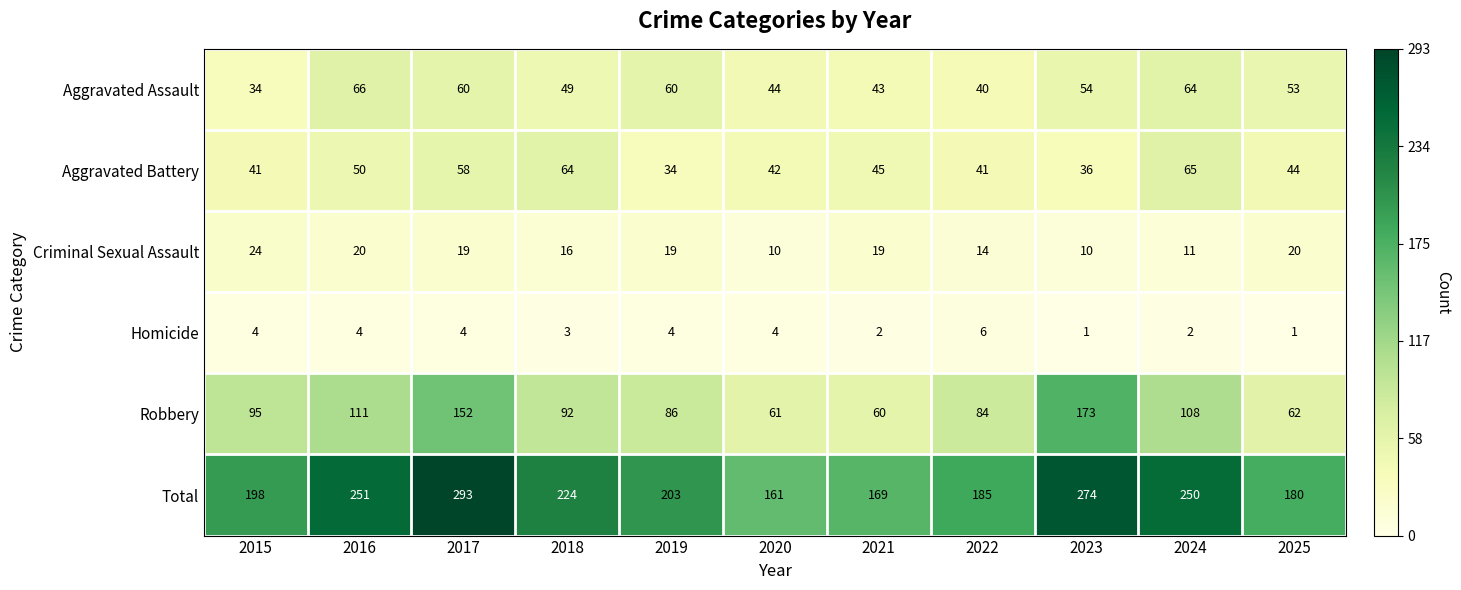

At which category is the sum across all series the highest?

2017